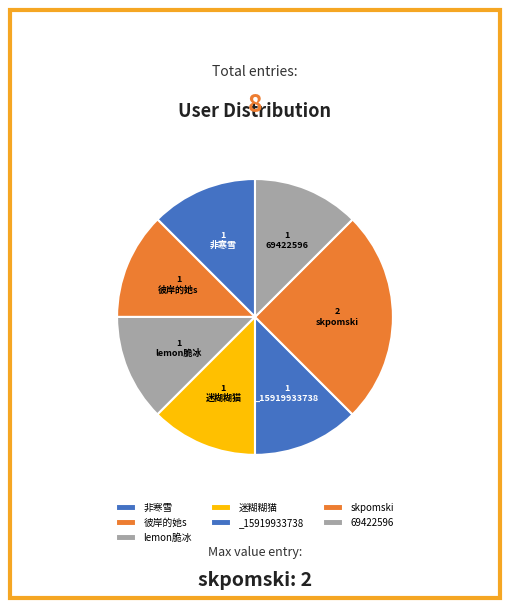

Which category has the smallest portion of the pie?

非寒雪